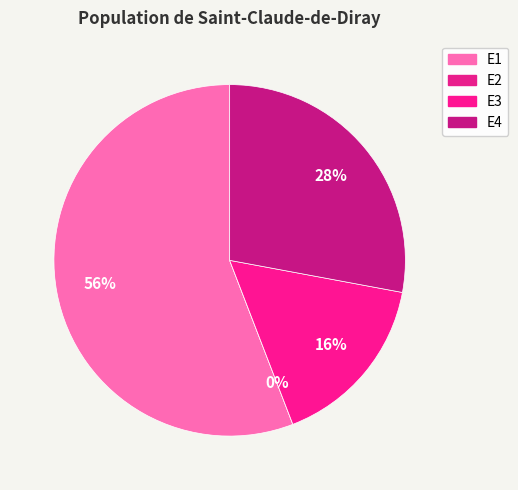

Which category has the smallest portion of the pie?

E2